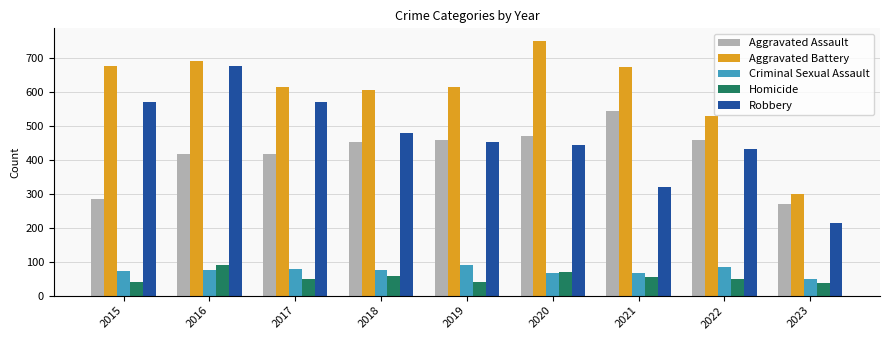

What is the difference between the highest and lowest values at 2017?

566